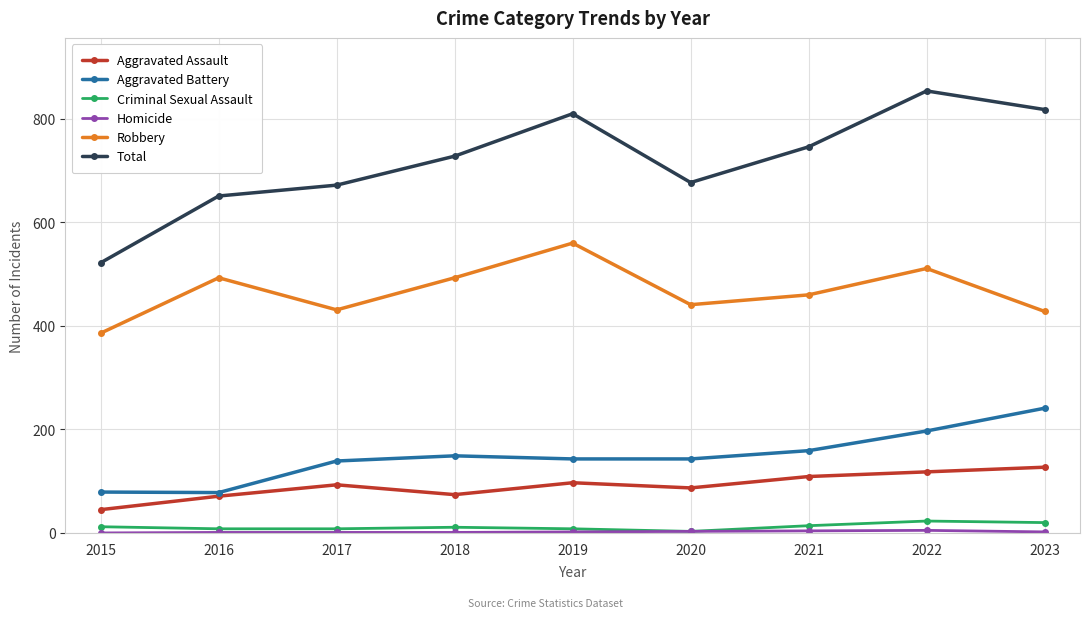

What is the difference between the highest and lowest values at 2018?

727